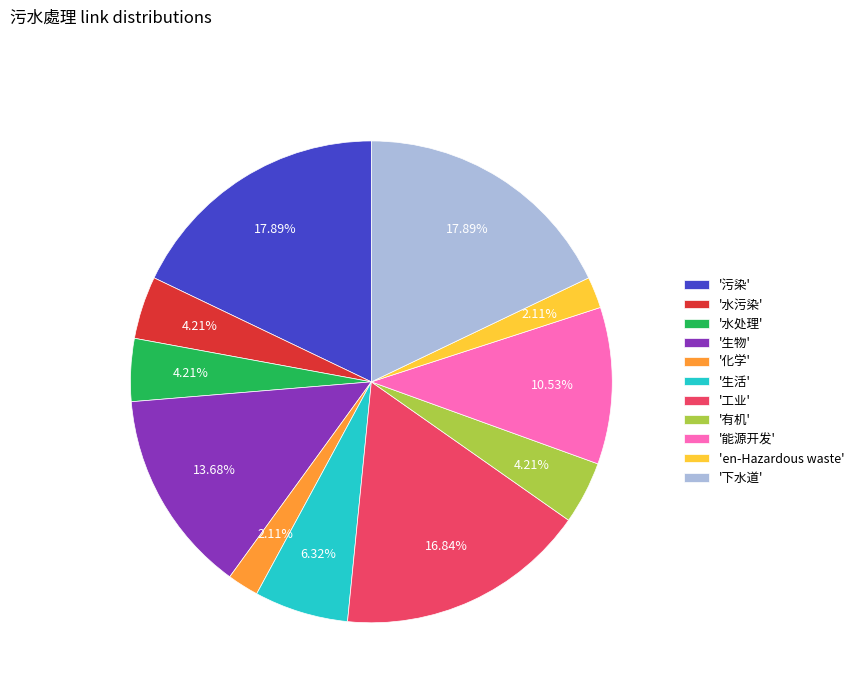

What is the ratio of the value at '水处理' to the value at 'en-Hazardous waste'?

2.0